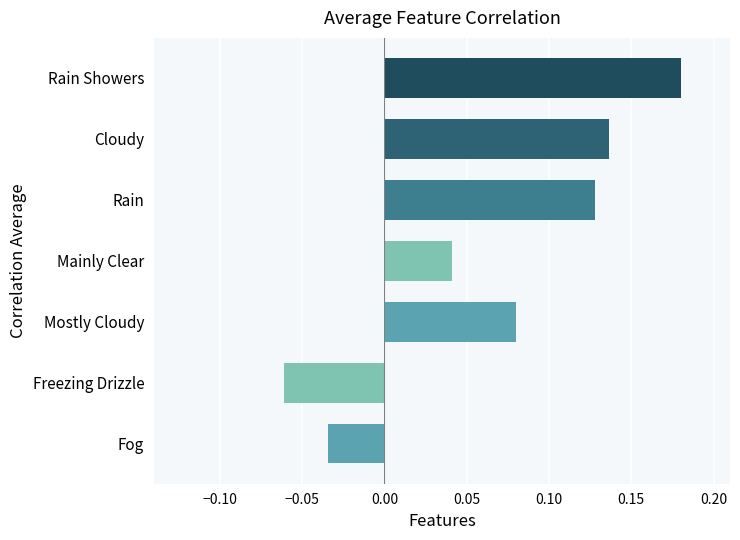

At which category does the chart reach its peak across all series?

Rain Showers